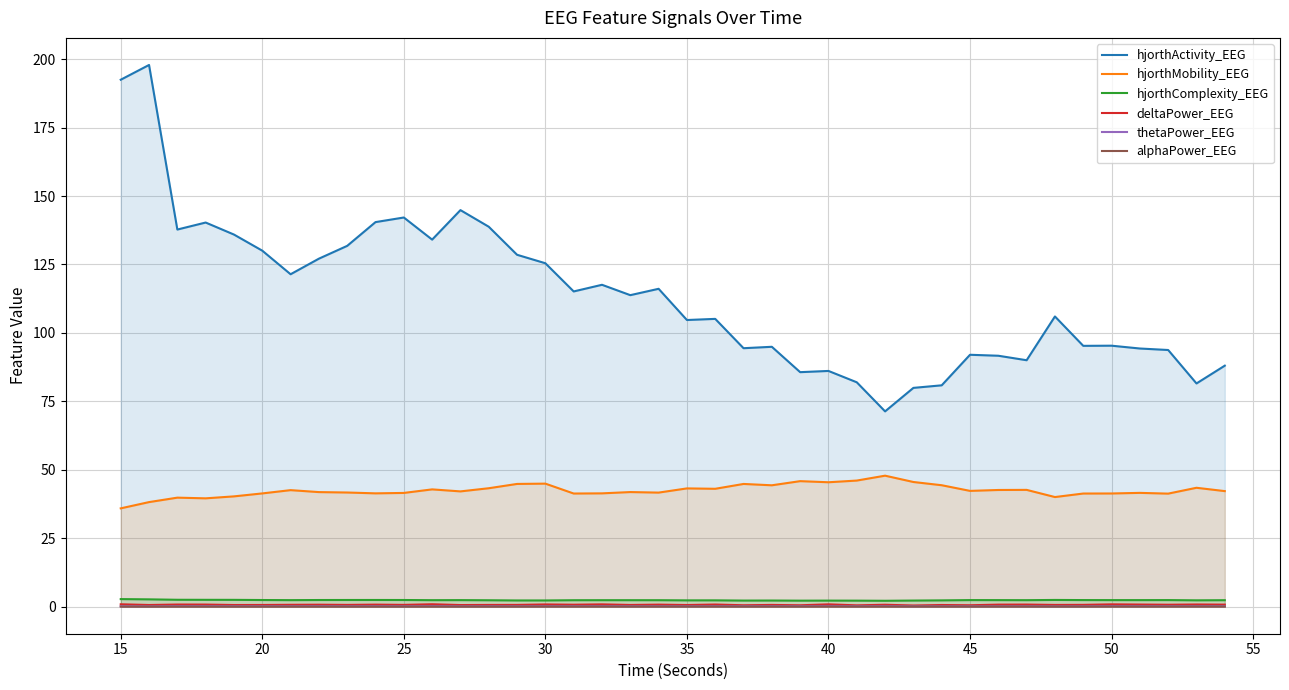

What is the difference between the maximum and minimum values in the thetaPower_EEG series?

0.1